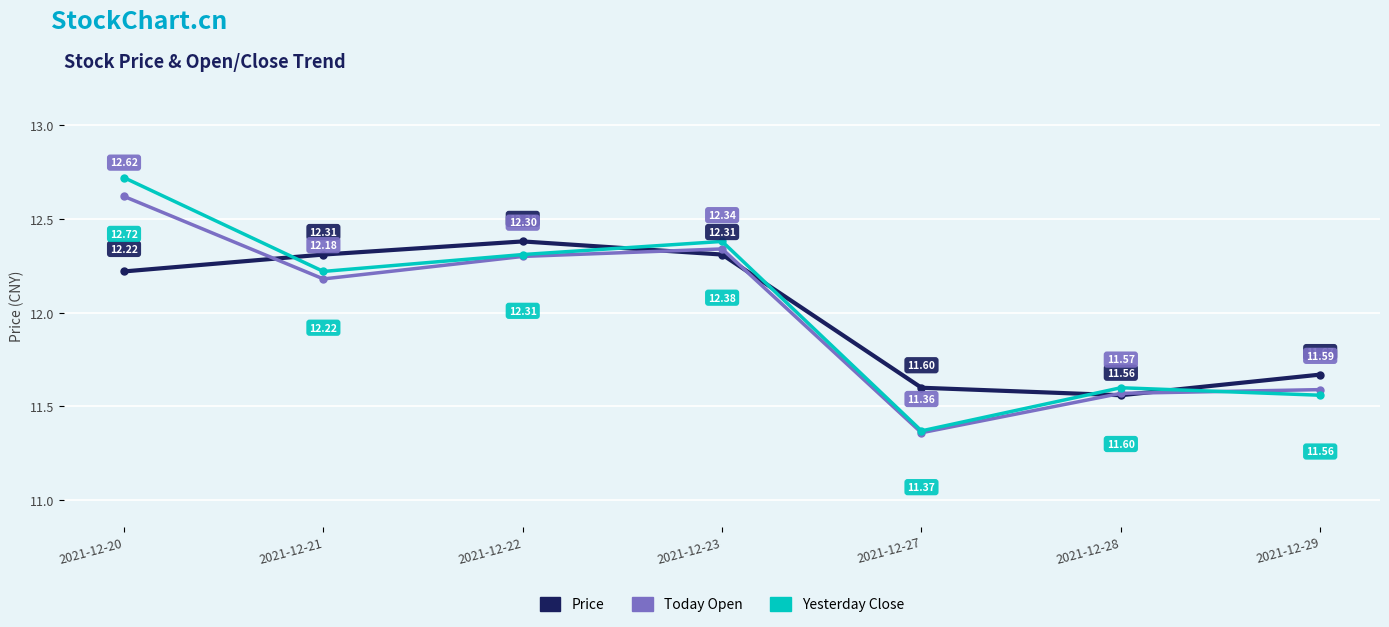

What is the approximate value of Today Open at 2021-12-23?

12.3